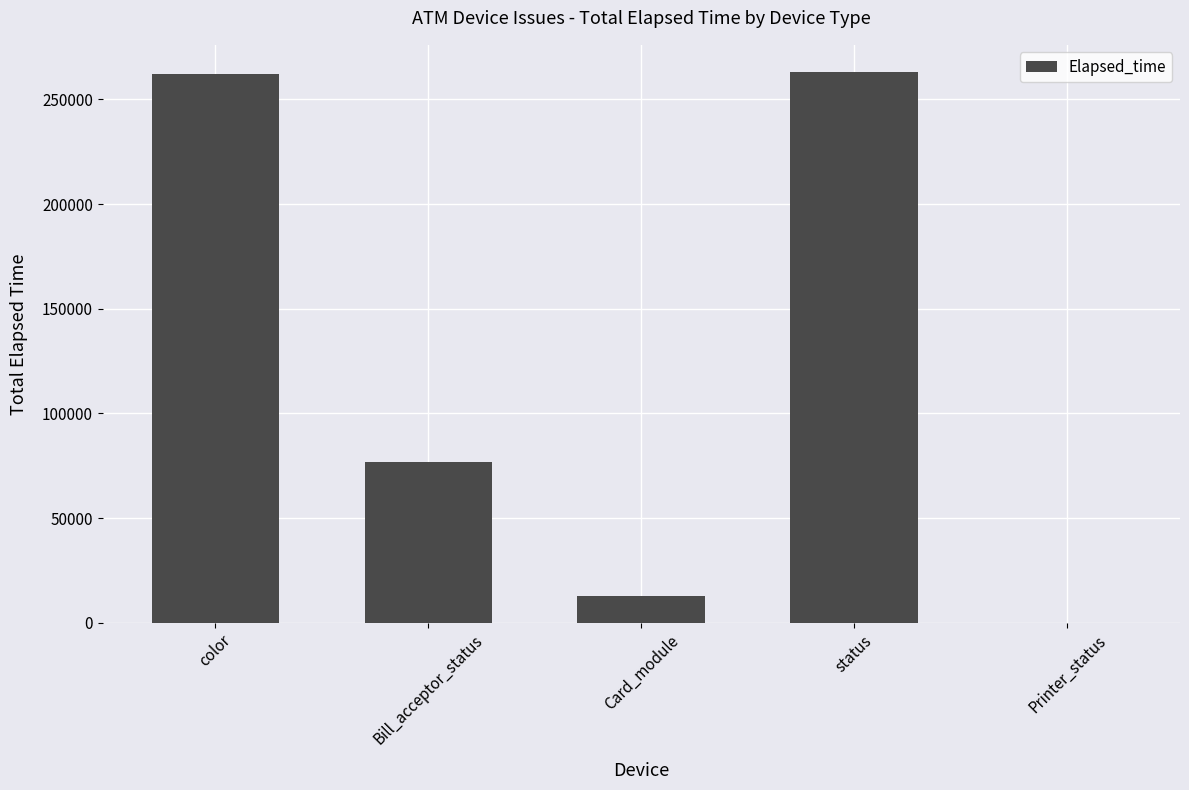

The chart shows a value of 262323 at color. True or false?

True